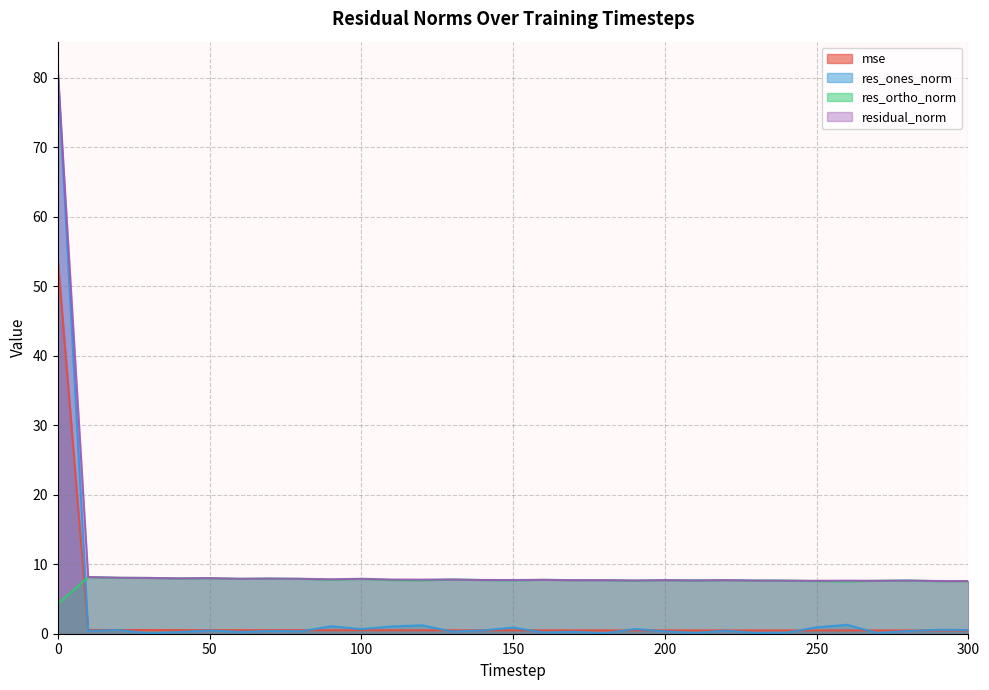

Reading right to left, list all the values displayed in this chart.

mse: 300=0.5	290=0.5	280=0.5	270=0.5	260=0.5	250=0.5	240=0.5	230=0.5	220=0.5	210=0.5	200=0.5	190=0.5	180=0.5	170=0.5	160=0.5	150=0.5	140=0.5	130=0.5	120=0.5	110=0.5	100=0.5	90=0.5	80=0.5	70=0.5	60=0.5	50=0.5	40=0.5	30=0.5	20=0.5	10=0.5	0=54.0
res_ones_norm: 300=0.5	290=0.6	280=0.4	270=0.1	260=1.3	250=0.9	240=0.1	230=0.1	220=0.5	210=0.1	200=0.3	190=0.7	180=0.1	170=0.3	160=0.2	150=0.9	140=0.5	130=0.3	120=1.2	110=1.1	100=0.7	90=1.1	80=0.4	70=0.4	60=0.3	50=0.5	40=0.2	30=0.0	20=0.5	10=0.4	0=81.0
res_ortho_norm: 300=7.6	290=7.6	280=7.6	270=7.6	260=7.5	250=7.6	240=7.6	230=7.7	220=7.7	210=7.7	200=7.7	190=7.6	180=7.7	170=7.7	160=7.8	150=7.7	140=7.7	130=7.8	120=7.7	110=7.7	100=7.9	90=7.8	80=7.9	70=7.9	60=7.9	50=8.0	40=8.0	30=8.0	20=8.0	10=8.2	0=4.3
residual_norm: 300=7.6	290=7.6	280=7.7	270=7.6	260=7.6	250=7.6	240=7.6	230=7.7	220=7.7	210=7.7	200=7.7	190=7.7	180=7.7	170=7.7	160=7.8	150=7.7	140=7.7	130=7.8	120=7.8	110=7.8	100=7.9	90=7.8	80=7.9	70=7.9	60=7.9	50=8.0	40=8.0	30=8.0	20=8.1	10=8.2	0=81.1